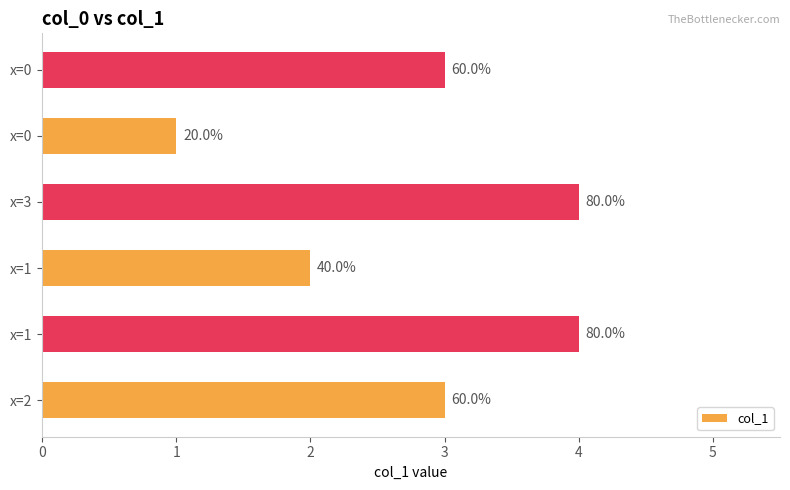

What is the smallest value displayed?

1